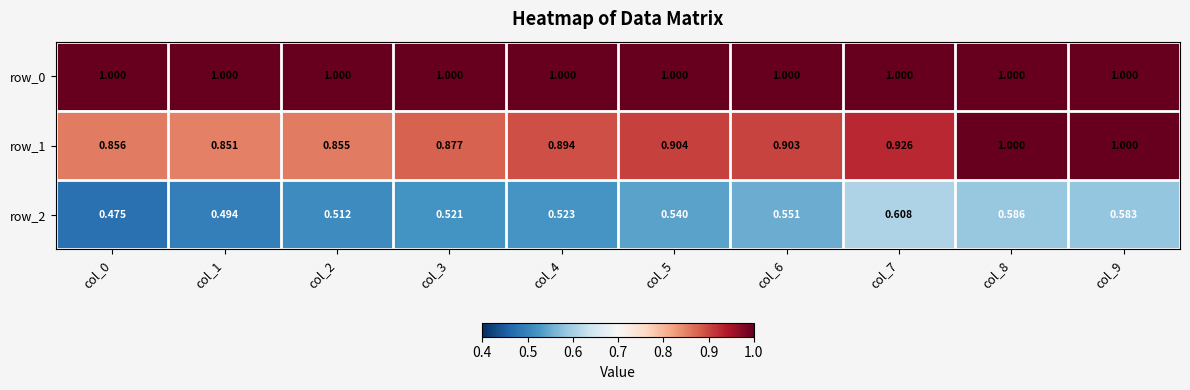

At col_1, list the series in order from largest to smallest.

row_0, row_1, row_2